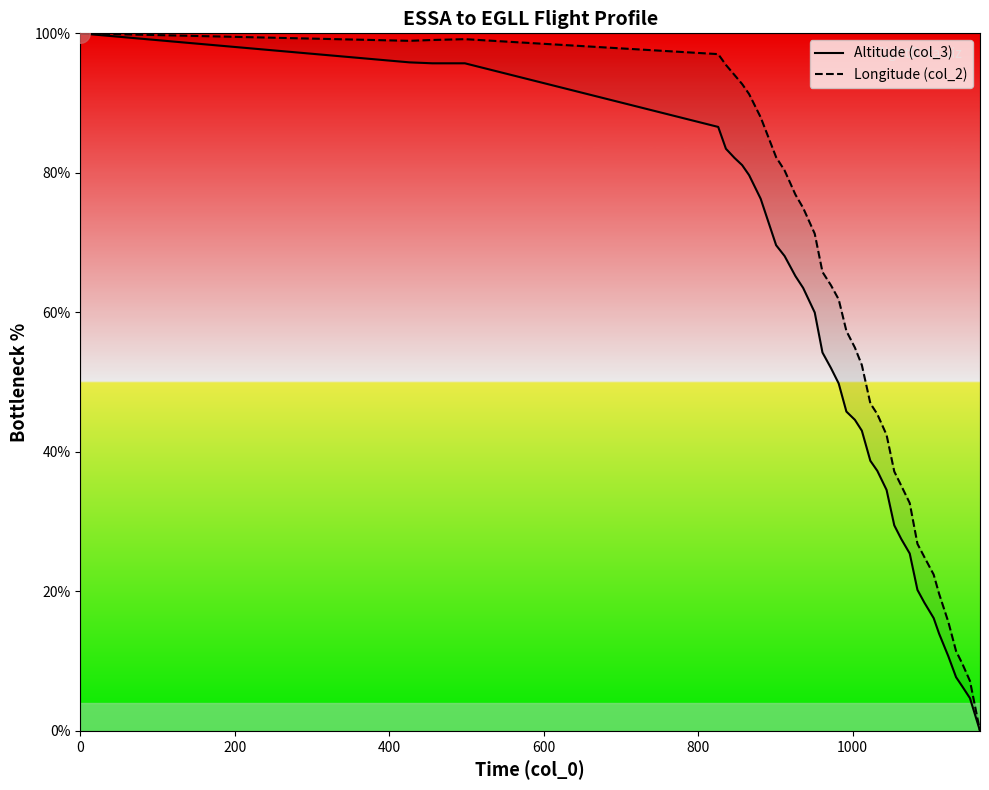

What are all the series names shown in the legend?

Altitude (col_3), Longitude (col_2)